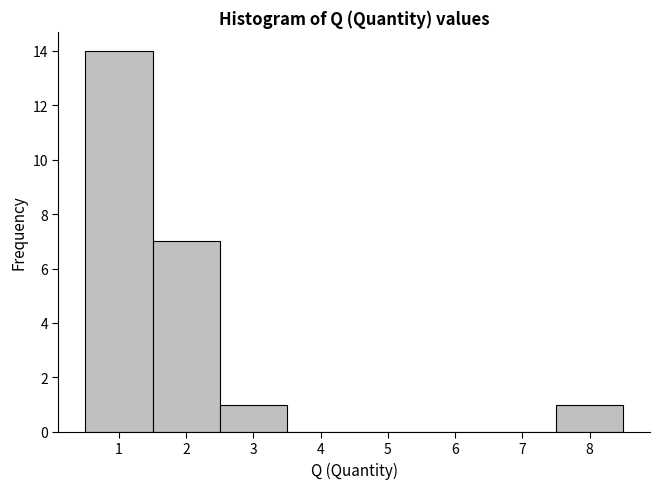

Over which range of the x-axis is the bar tallest?

0.5 to 1.5